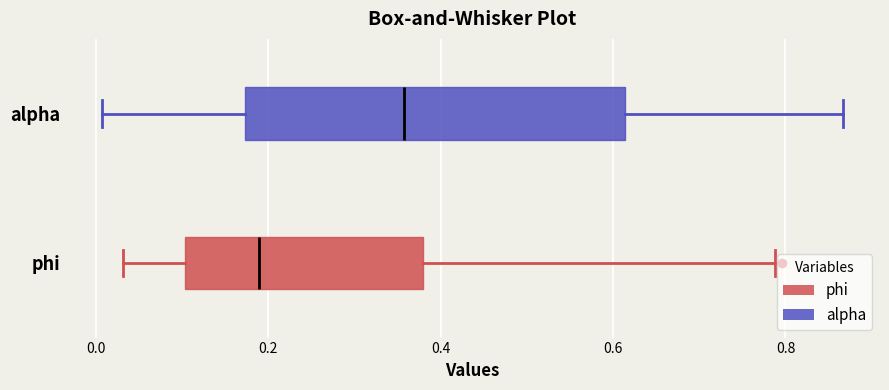

Which box's median line is the furthest to the right?

alpha